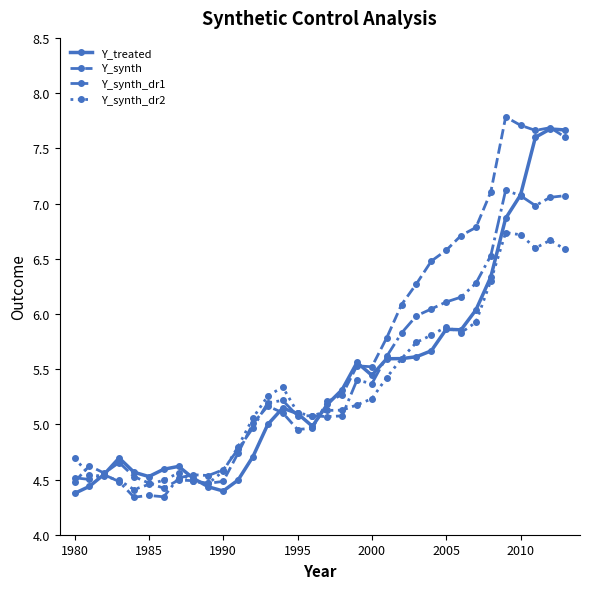

What is the value of the Y_synth_dr1 point at the 31st from the left?

7.1